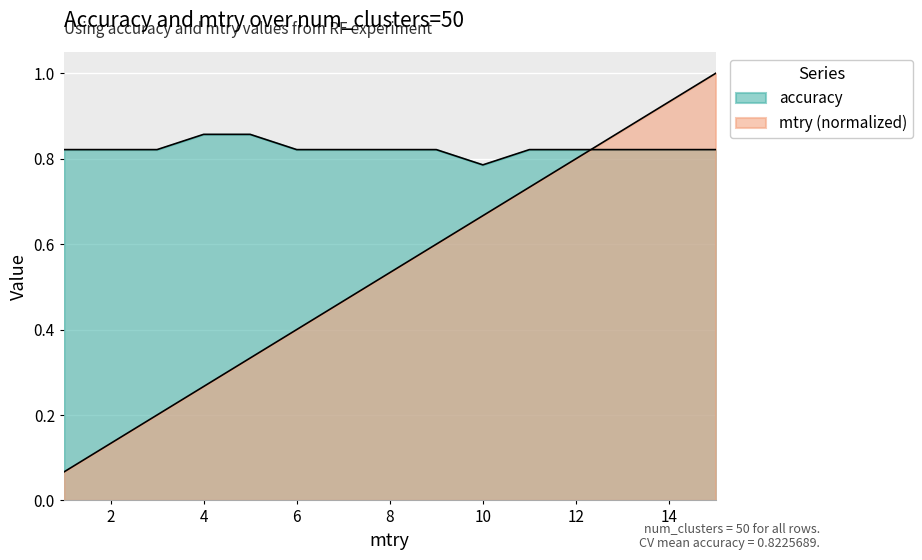

What is the value of the mtry point at the 8th from the left?

0.5